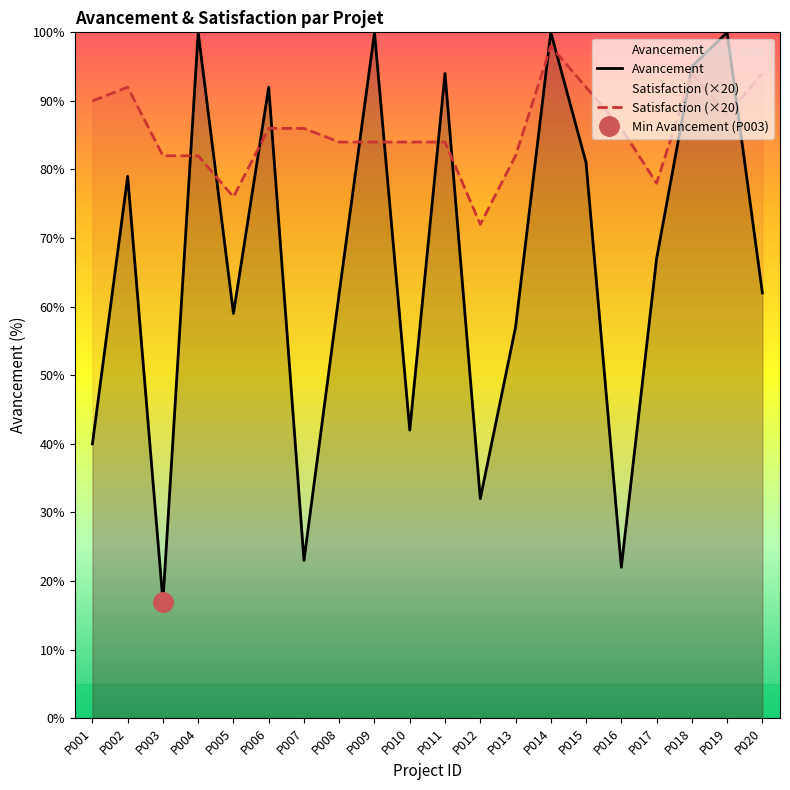

At which category is the sum across all series the highest?

P014